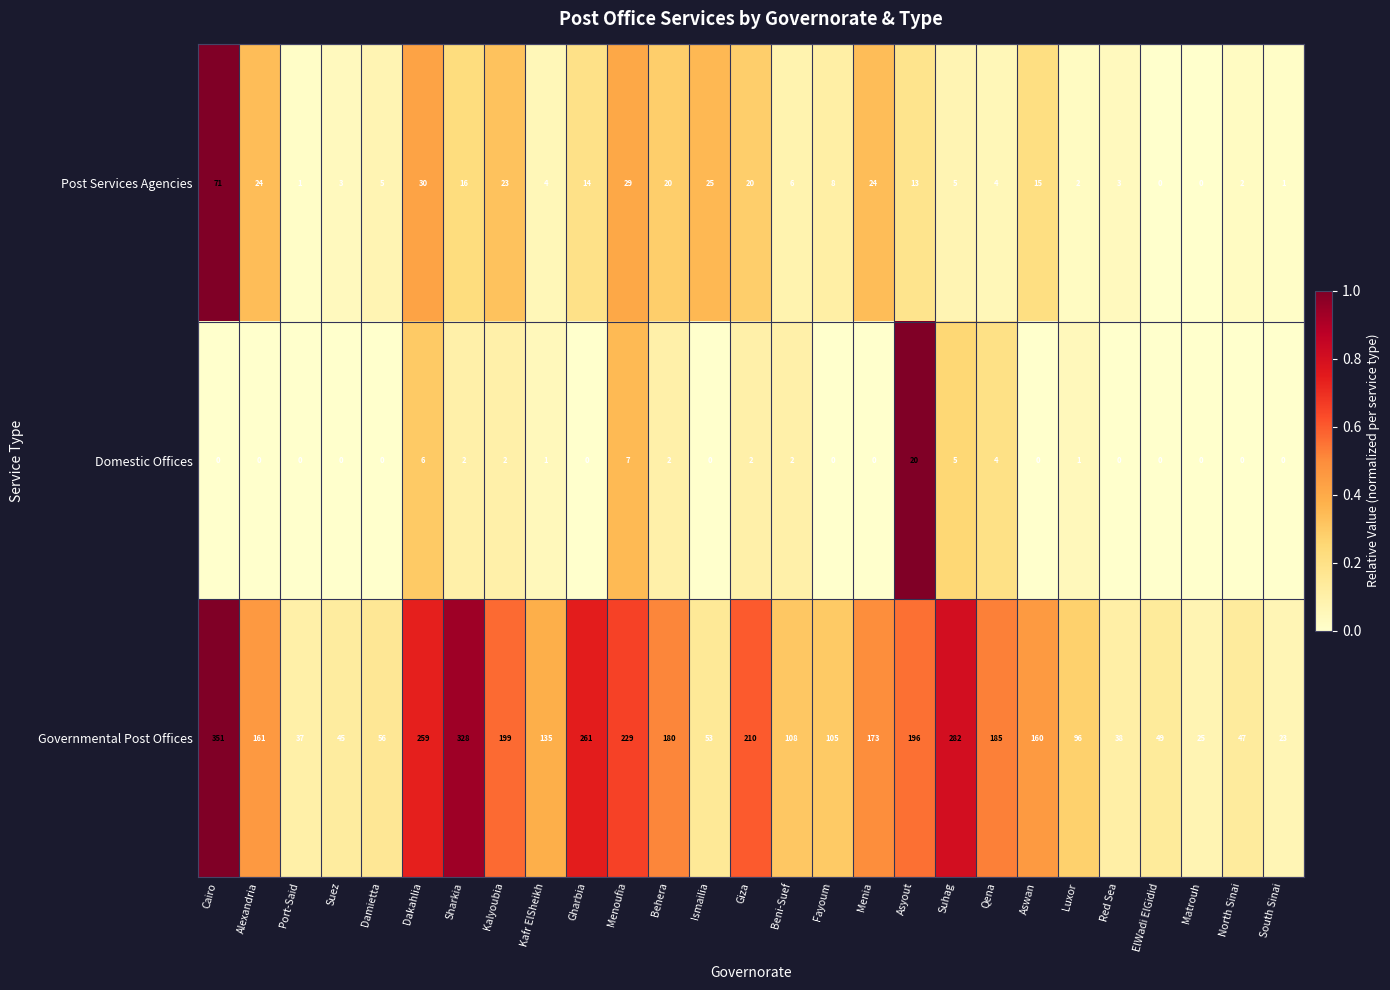

At how many categories does at least one series exceed 156?

14